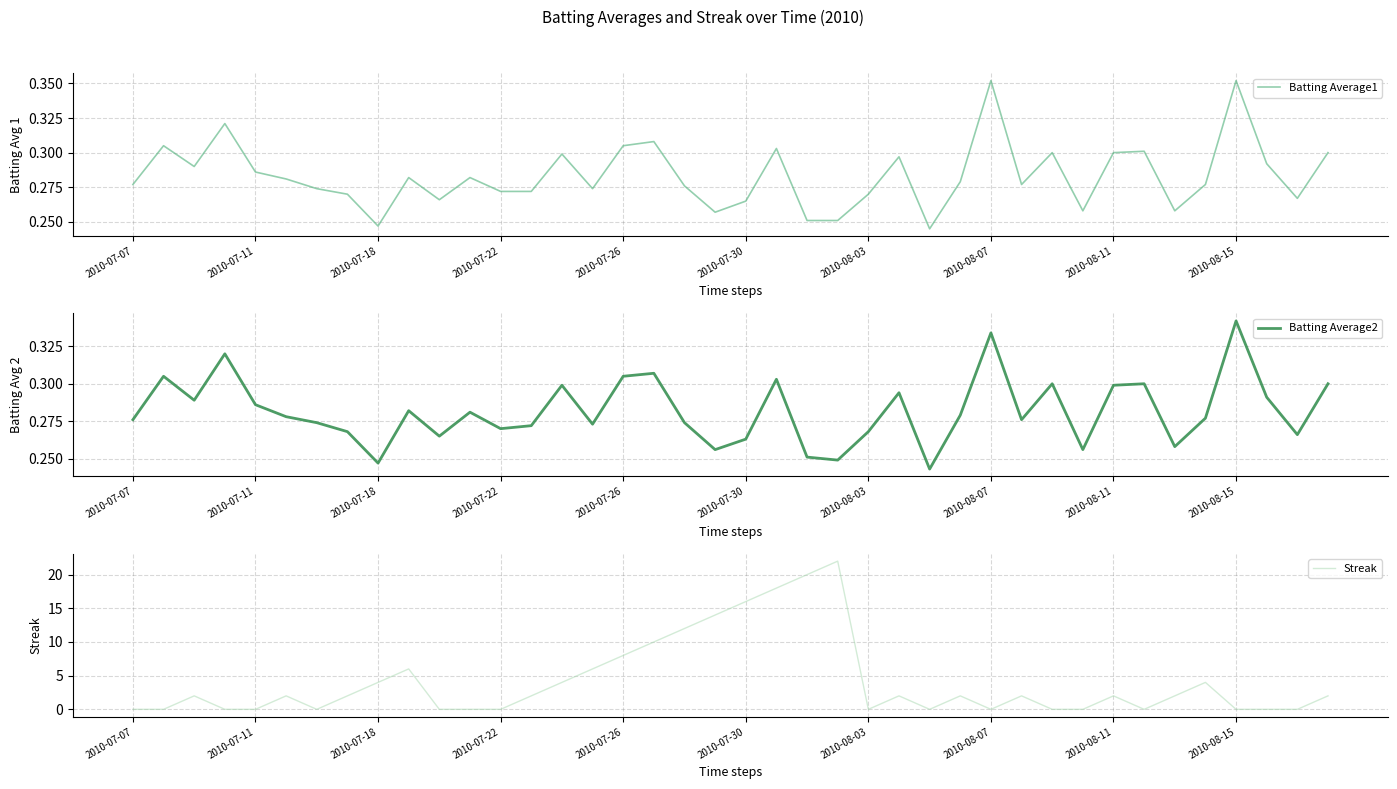

At which label does Batting Average2 reach its peak?

2010-08-15